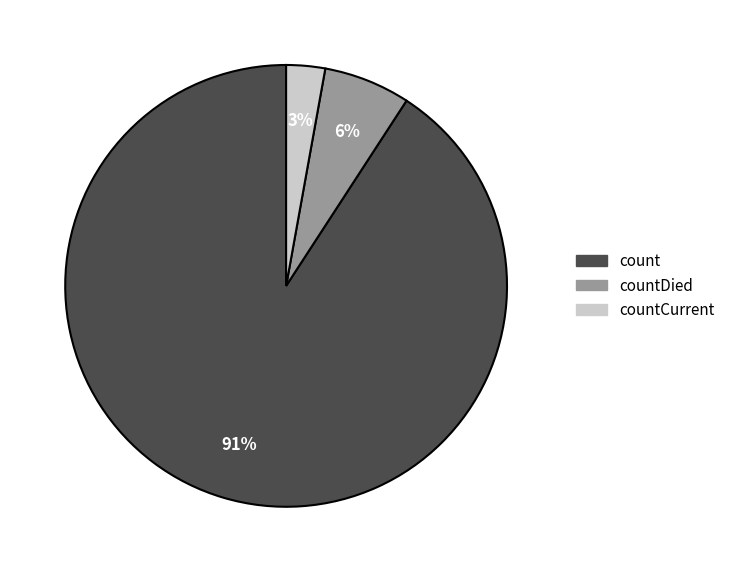

To the nearest percent, what is the difference between the largest and smallest slice percentages?

88%